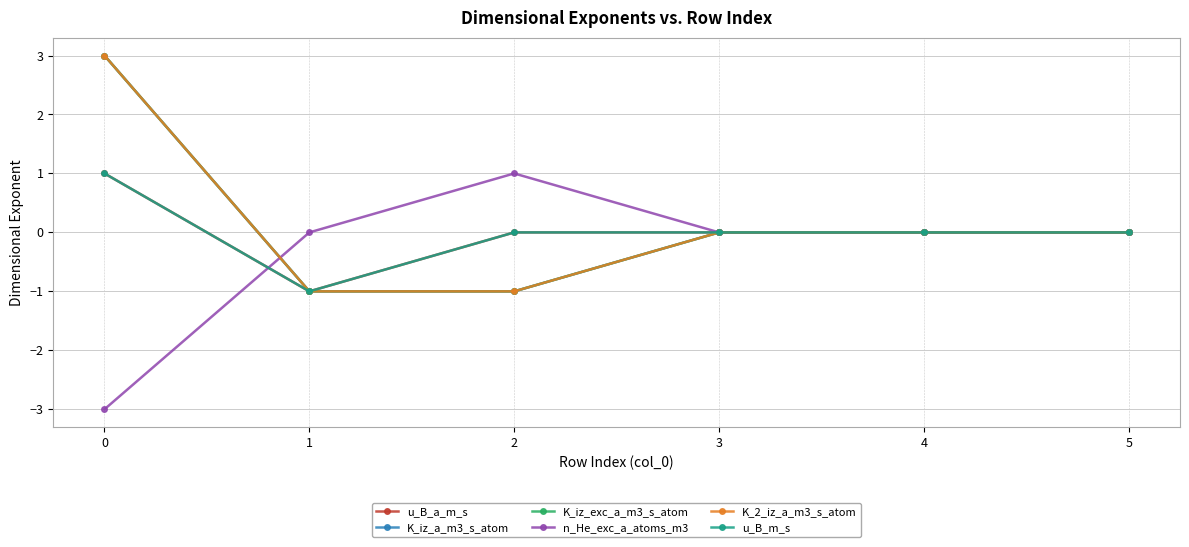

How many values in the K_iz_exc_a_m3_s_atom series are below 0?

2